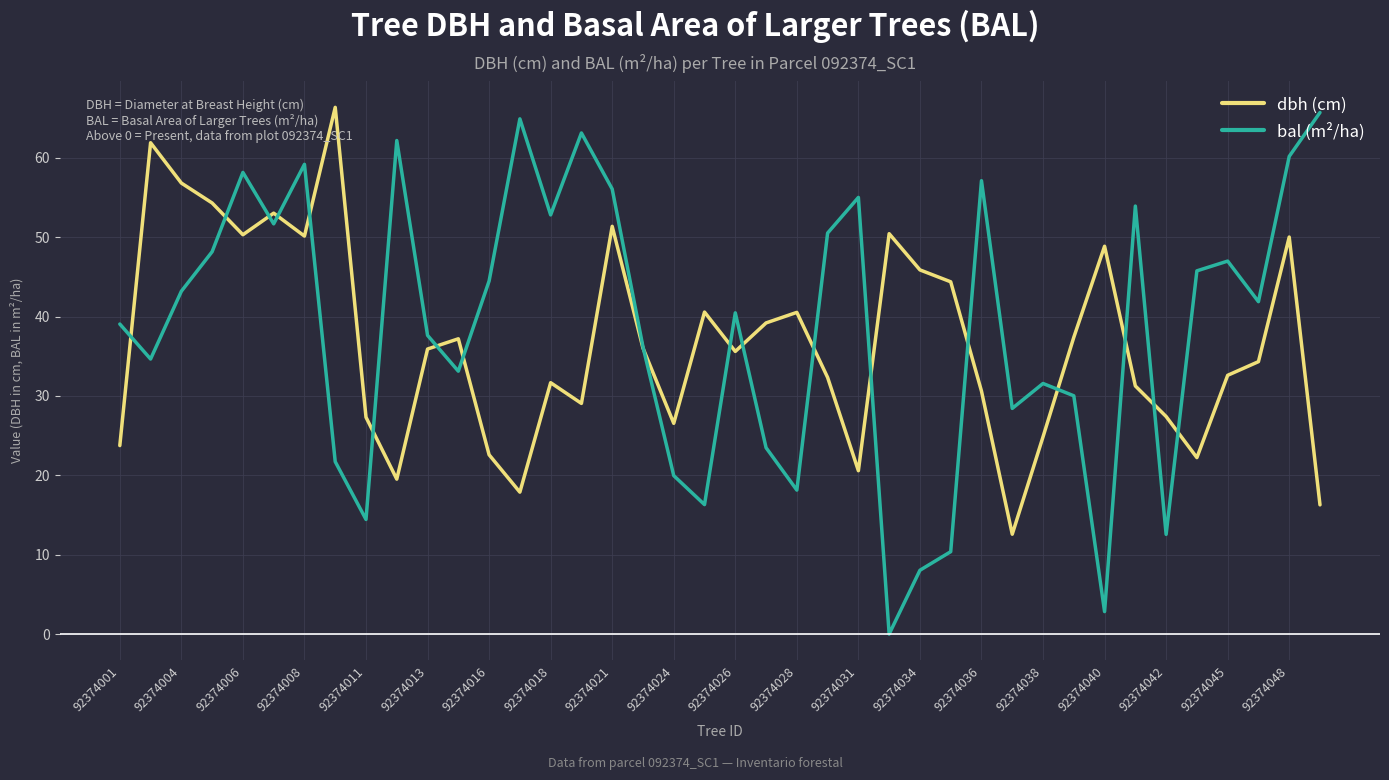

Reading left to right, what are all the values shown in this chart?

dbh (cm): 23.8	61.9	56.8	54.3	50.3	53.0	50.1	66.4	27.3	19.5	35.9	37.2	22.6	17.9	31.7	29.1	51.4	36.0	26.6	40.6	35.6	39.2	40.5	32.3	20.6	50.4	45.9	44.4	30.6	12.6	24.9	37.4	48.9	31.3	27.4	22.2	32.6	34.3	50.0	16.3
bal (m²/ha): 39.1	34.6	43.2	48.2	58.2	51.7	59.2	21.7	14.4	62.2	37.6	33.1	44.5	64.9	52.8	63.1	56.1	36.2	20.0	16.3	40.5	23.5	18.1	50.5	55.0	0.0	8.0	10.4	57.1	28.4	31.6	30.0	2.8	53.9	12.6	45.8	47.0	41.9	60.2	65.7